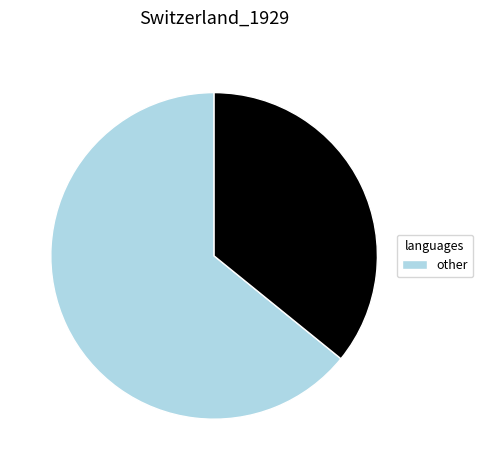

Is there any slice that represents more than half of the pie?

Yes